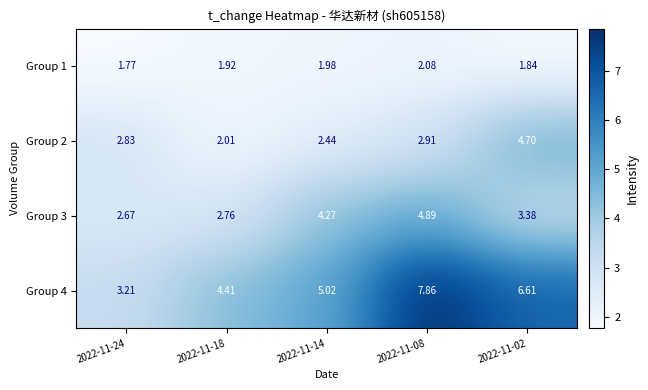

How many values in the Group 4 series are below 5?

2